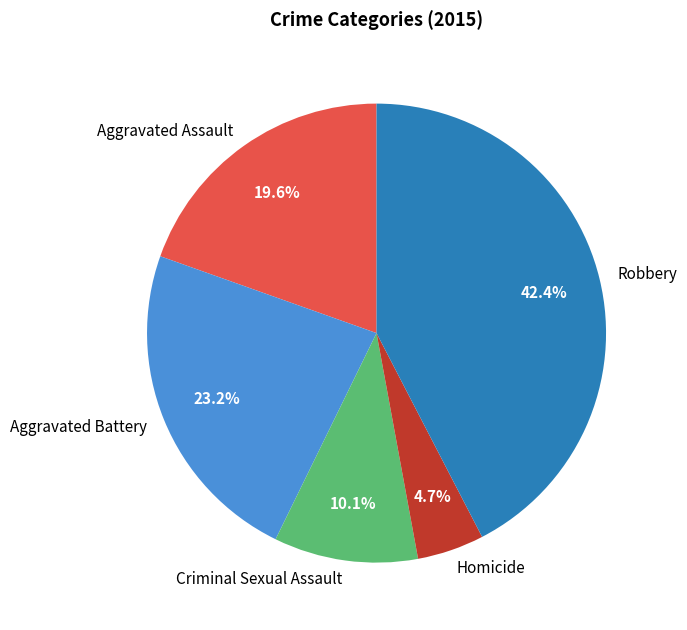

To the nearest percent, what is the average slice percentage?

20%